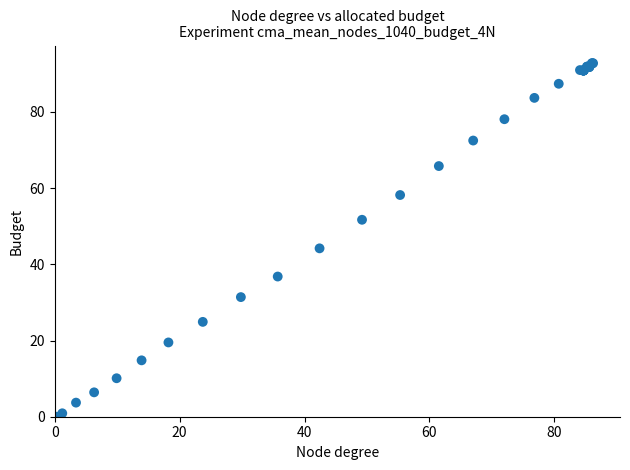

What Y value in the scatter plot is closest to 46?

44.2